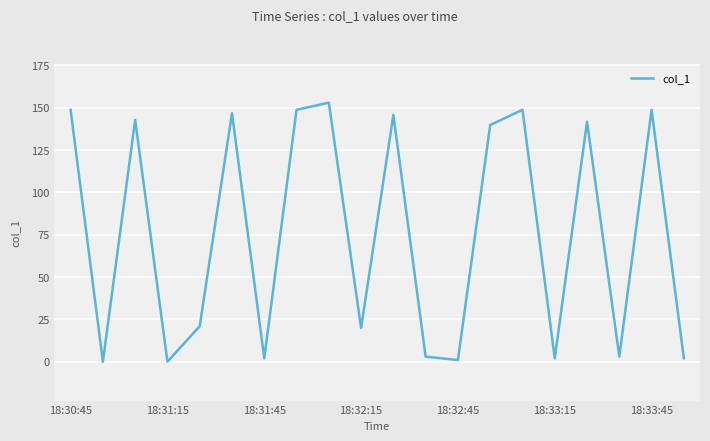

What is the maximum value shown in the chart?

153.0